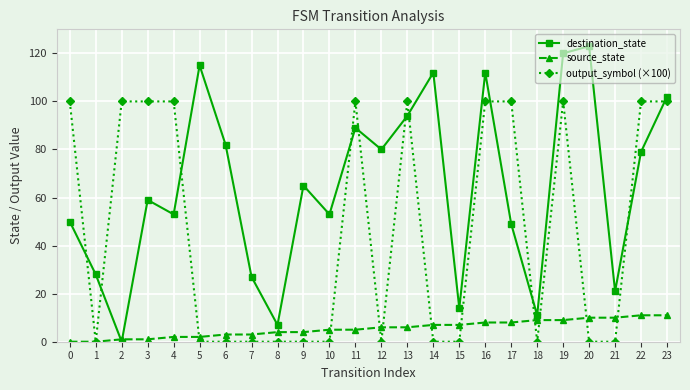

What is the total value across all series at 10?

58